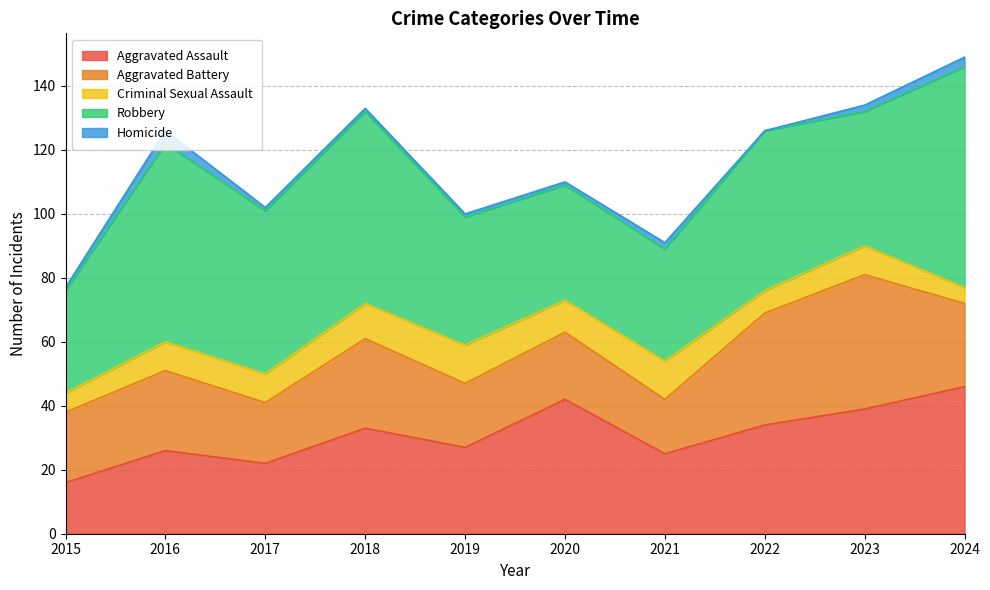

Which series changed the most between 2018 and 2019?

Robbery